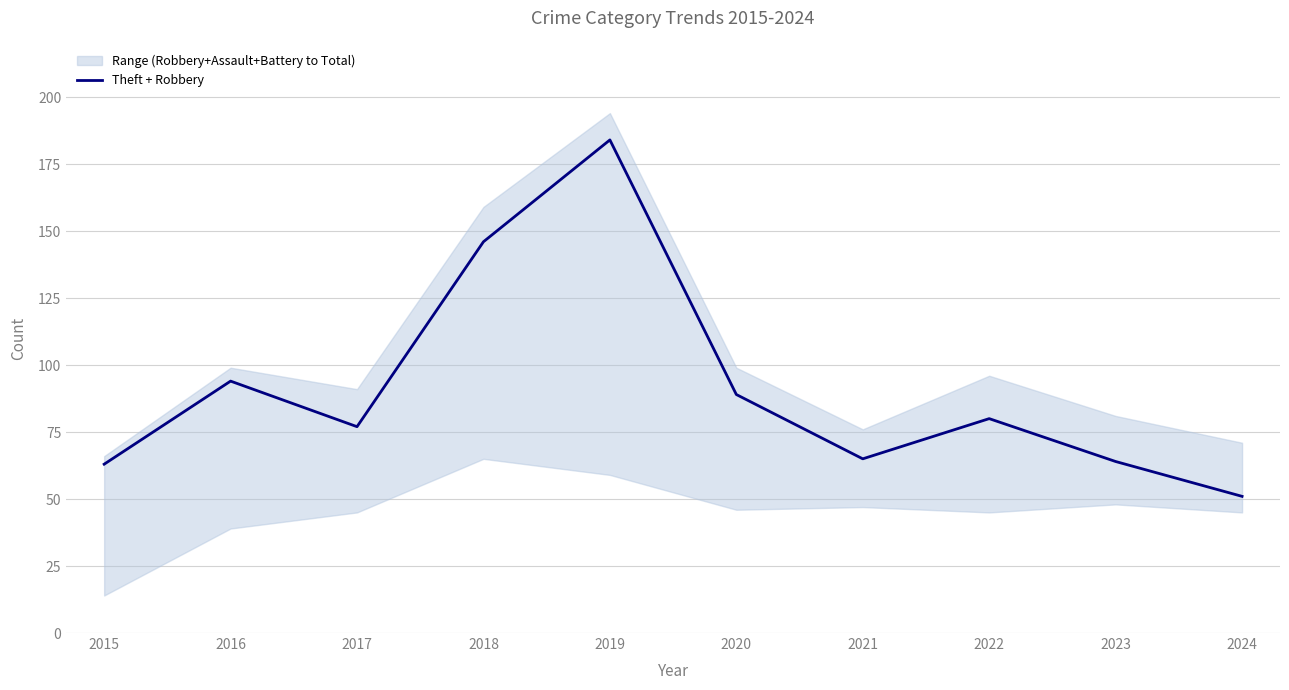

Which label corresponds to the largest value in the chart?

2019